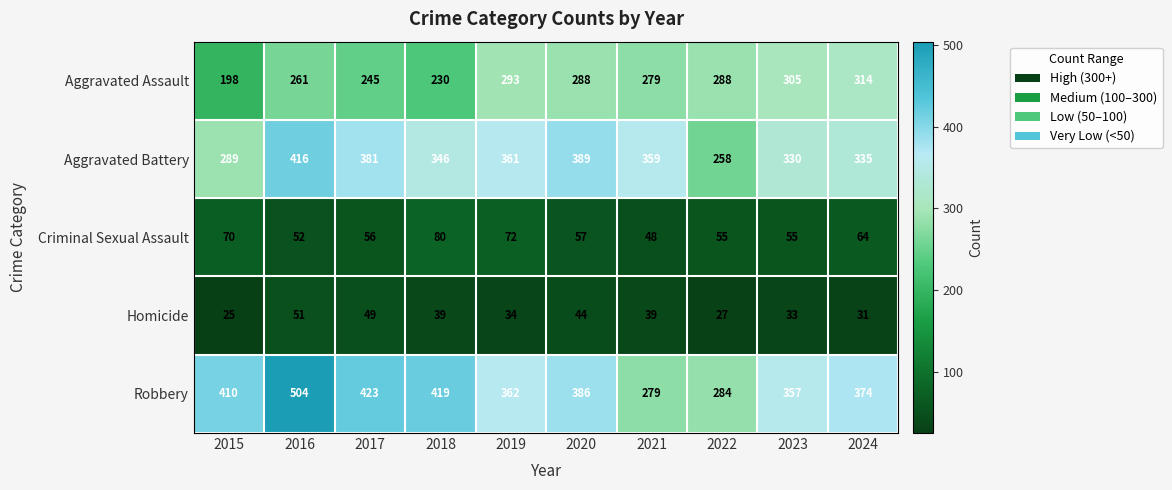

True or false: Robbery has a value of 374 at 2024.

True